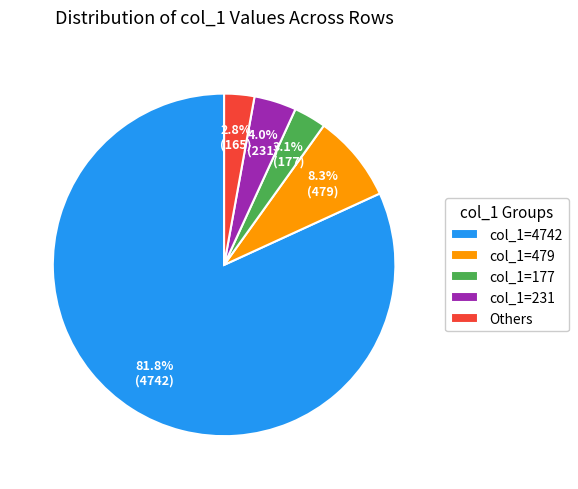

How many slices are in this pie chart?

5